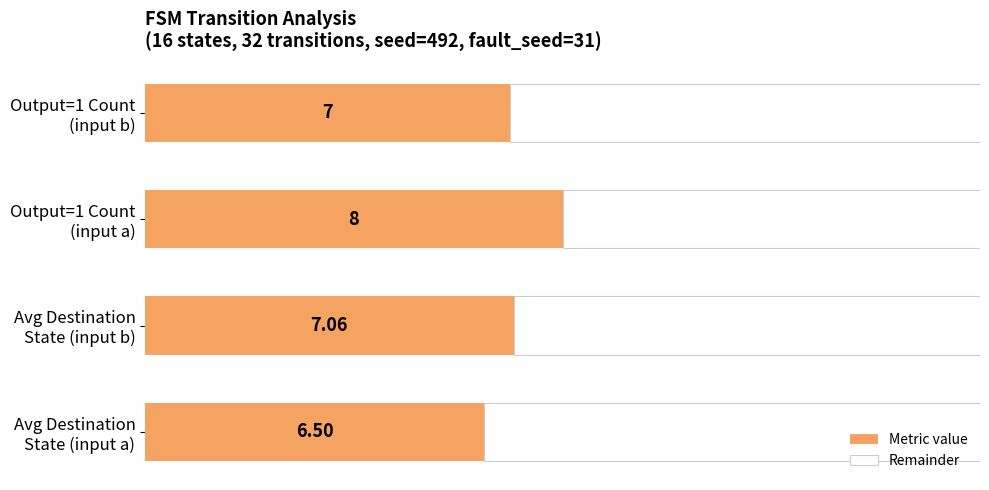

What are all the series names shown in the legend?

Metric value, Remainder